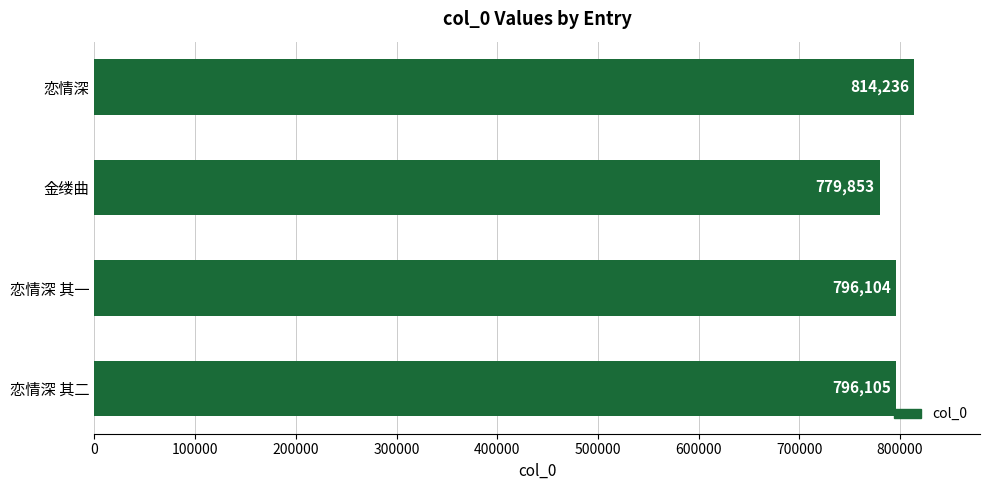

What is the difference between the maximum and minimum values?

34383